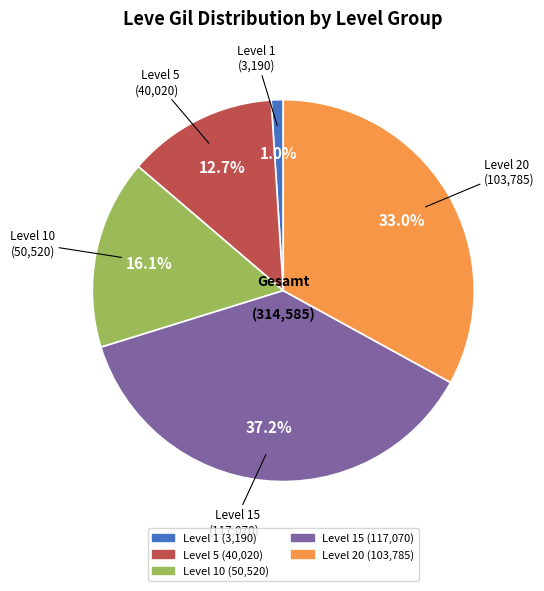

Is there a majority slice in this chart?

No